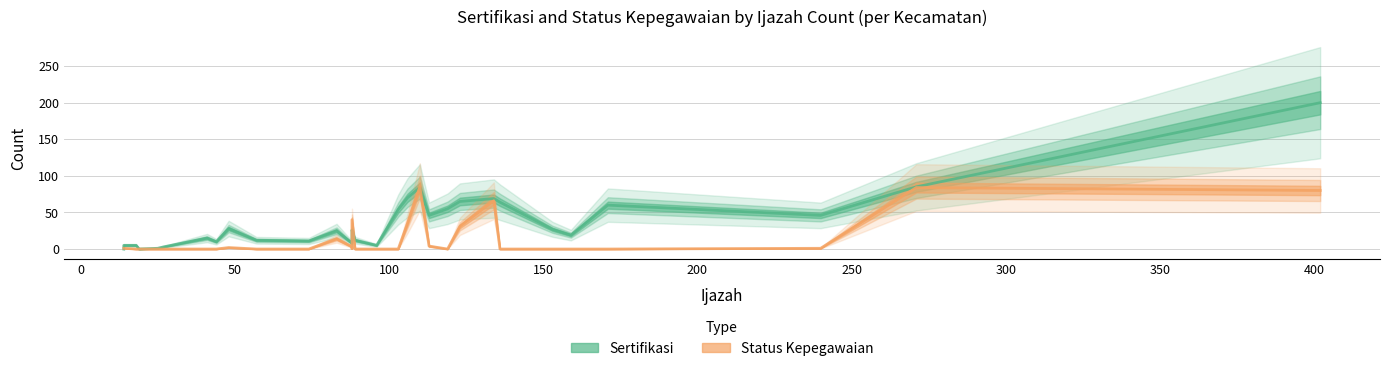

In Status Kepegawaian, how many points are lower than both neighbors (excluding endpoints)?

2